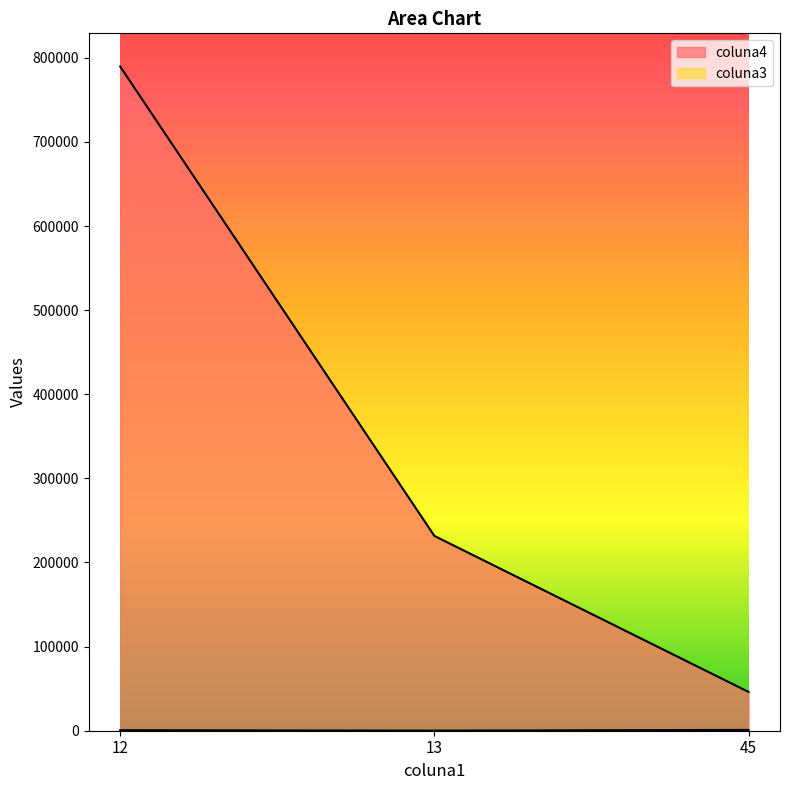

Is it true that coluna3 equals 645 at 12?

True